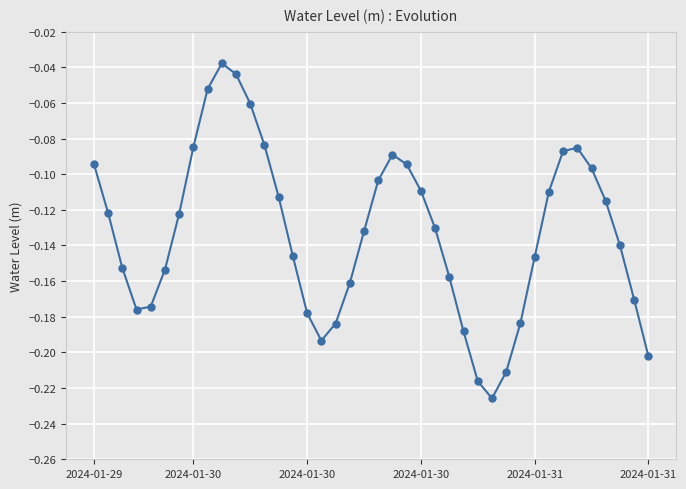

How many interior local valleys (lower than both neighbors) does the data have?

3